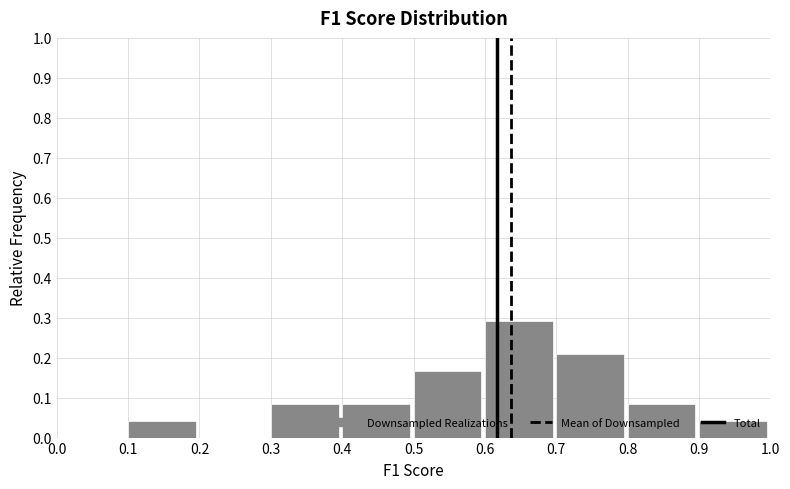

Reading left to right, list every bar in this chart as the range it spans on the x-axis followed by its height. The values are not printed on the chart, so give them approximately, as read against the axis.

0.0 to 0.1: 0
0.1 to 0.2: 0.04
0.2 to 0.3: 0
0.3 to 0.4: 0.08
0.4 to 0.5: 0.08
0.5 to 0.6: 0.17
0.6 to 0.7: 0.29
0.7 to 0.8: 0.21
0.8 to 0.9: 0.08
0.9 to 1.0: 0.04